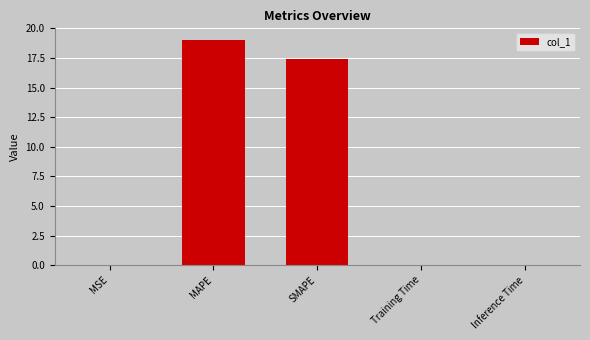

What is the sum of all values?

36.5